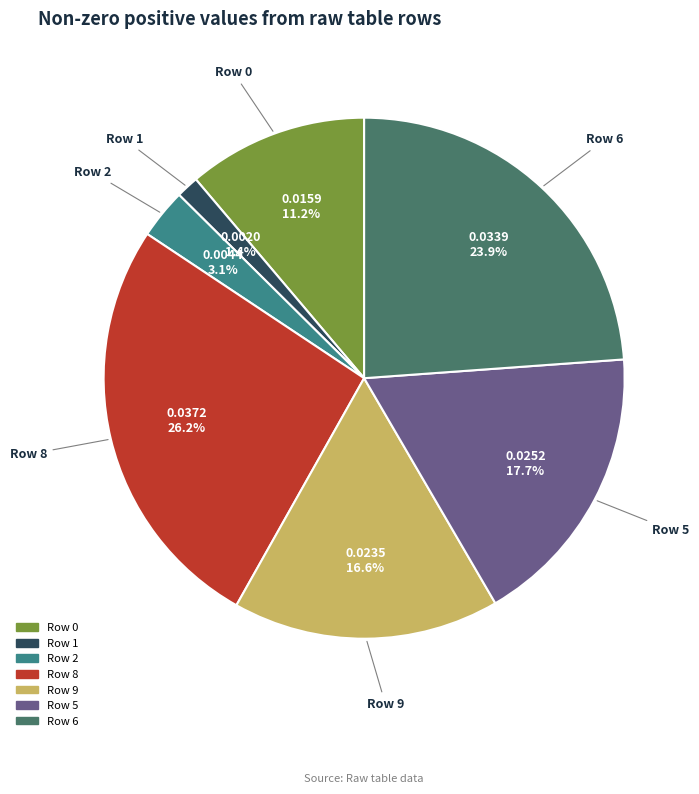

Is Row 1 the majority of the pie?

No